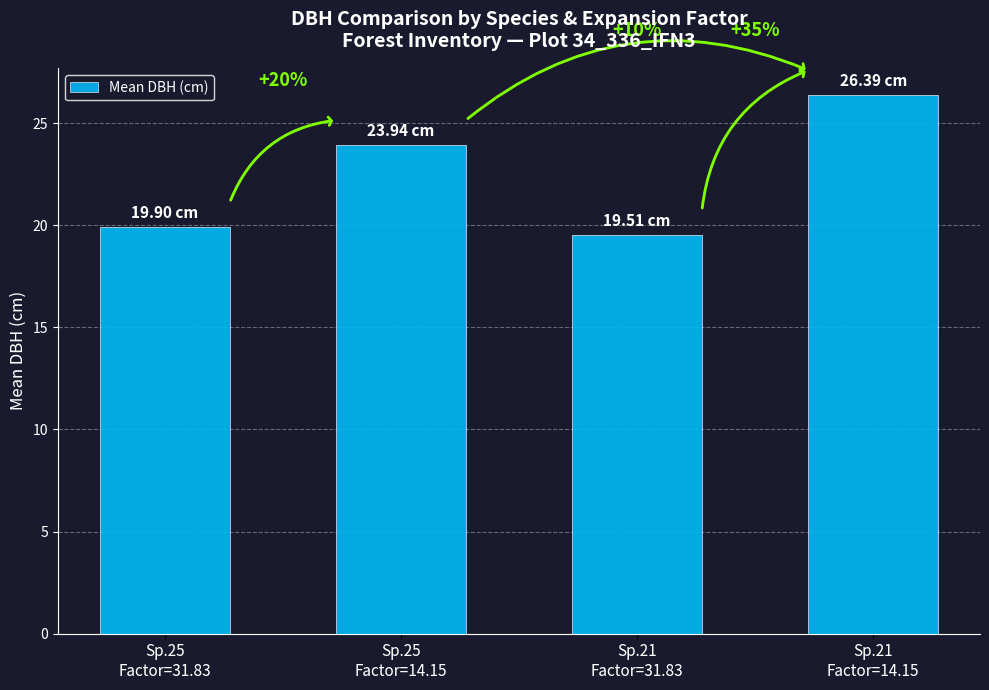

What is the change in value from Sp.25
Factor=31.83 to Sp.25
Factor=14.15?

+4.0